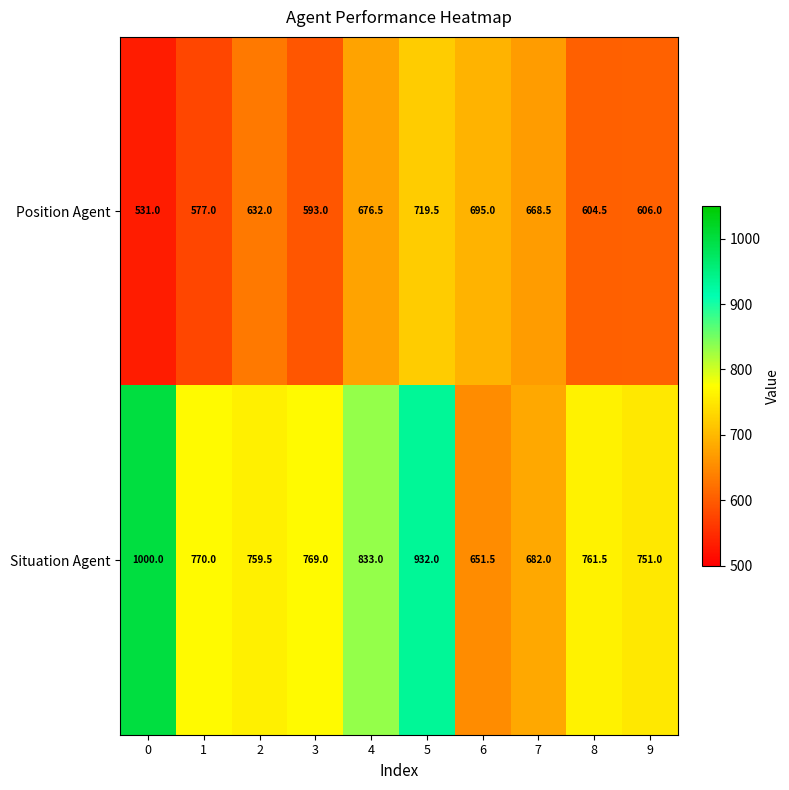

Reading left to right, list all the values displayed in this chart.

Position Agent: 0=531.0	1=577.0	2=632.0	3=593.0	4=676.5	5=719.5	6=695.0	7=668.5	8=604.5	9=606.0
Situation Agent: 0=1000.0	1=770.0	2=759.5	3=769.0	4=833.0	5=932.0	6=651.5	7=682.0	8=761.5	9=751.0